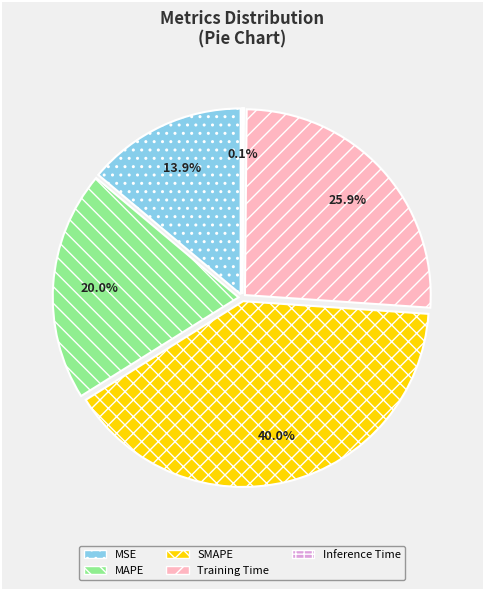

Which has a higher value, Training Time or MAPE?

Training Time